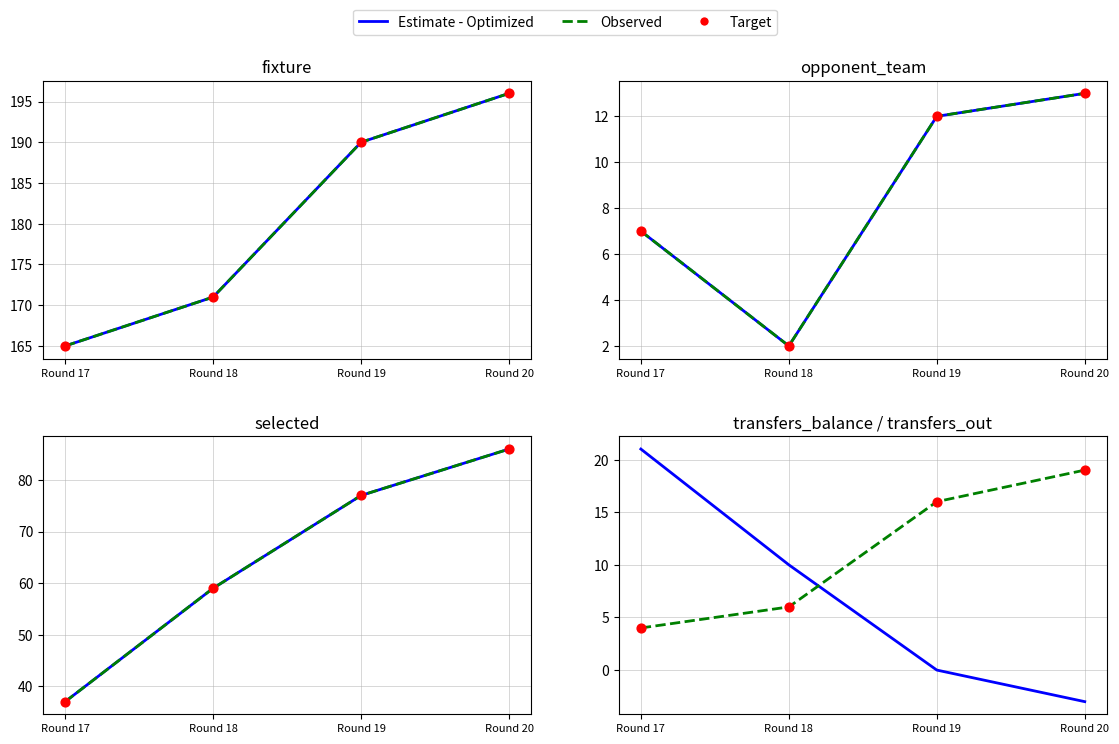

Which series reaches the minimum Y coordinate?

Estimate - Optimized